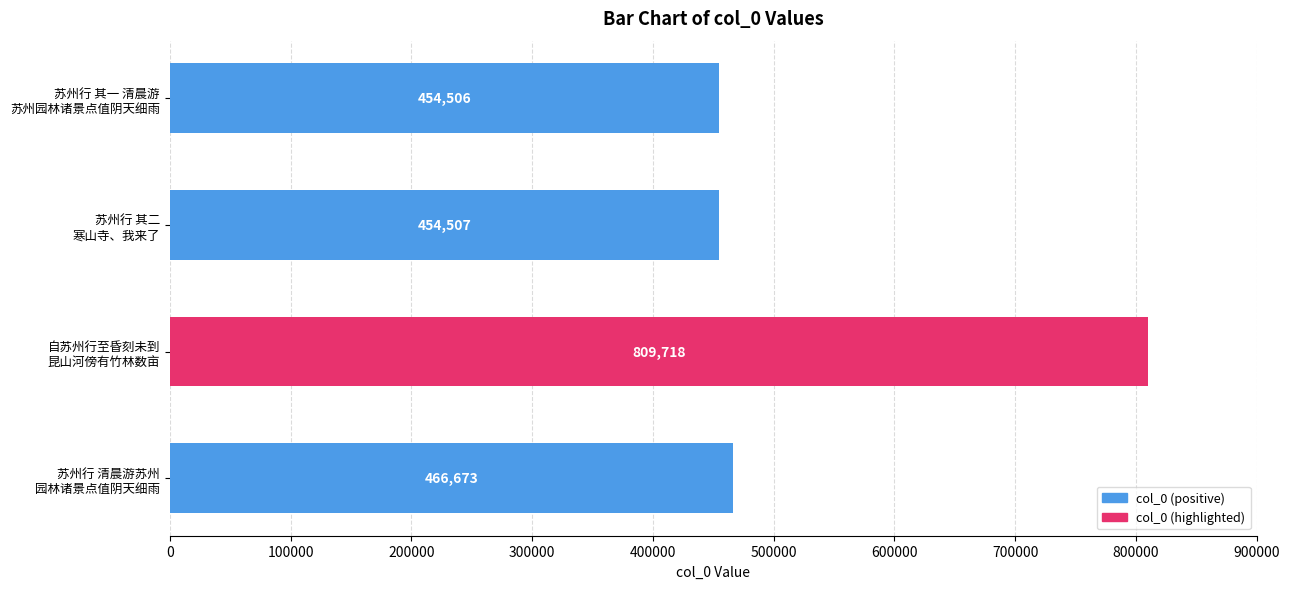

What is the difference between the maximum and second lowest values?

355211